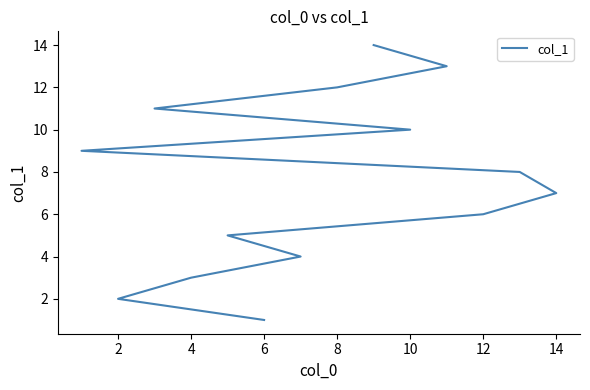

Read the value at 2.

2